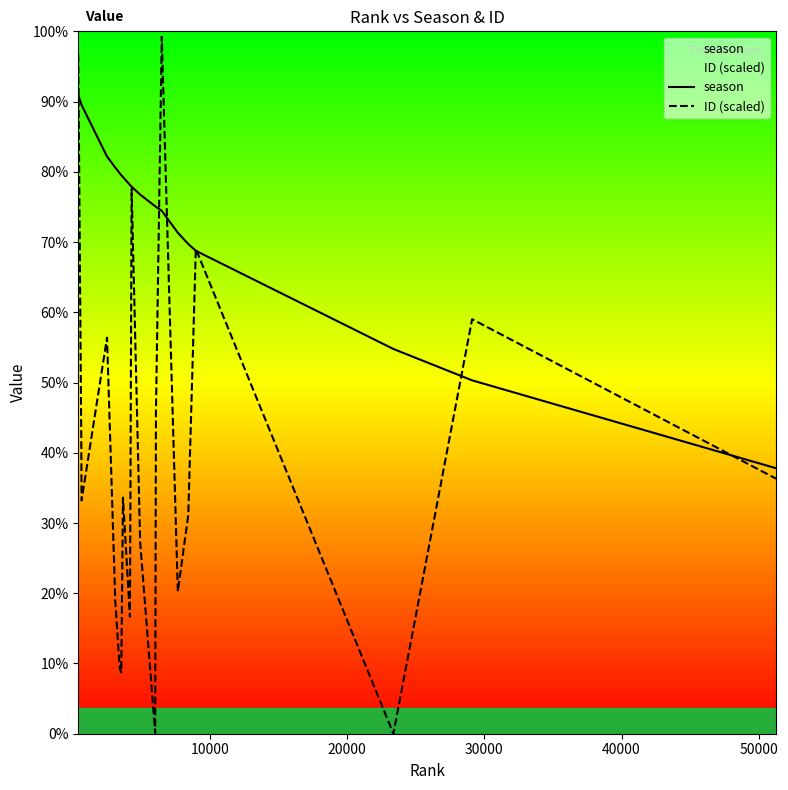

Does the chart display data point markers on the line(s)?

No